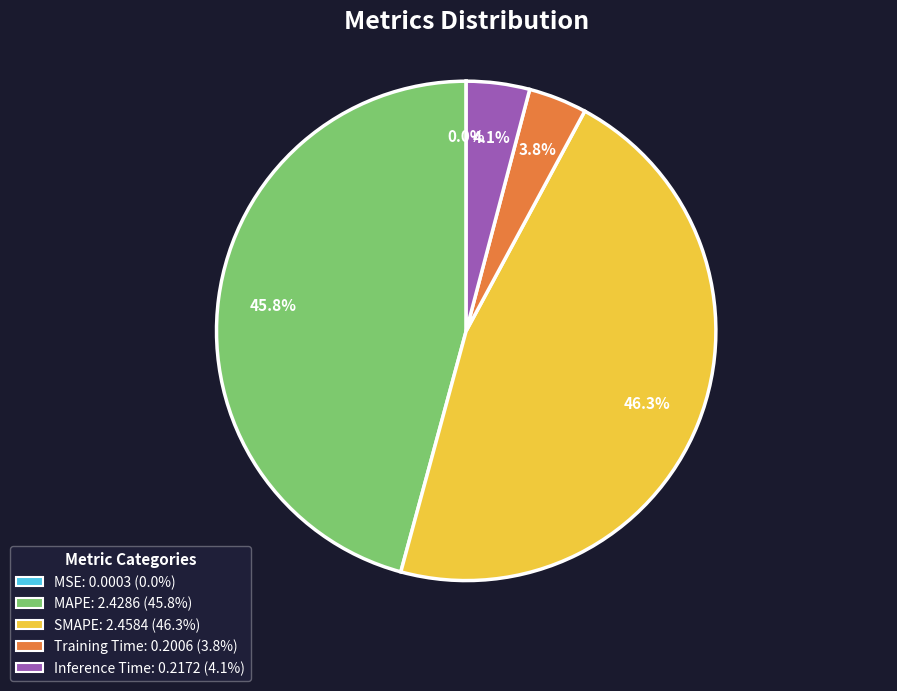

The Inference Time slice represents 16% of the pie. True or false?

False